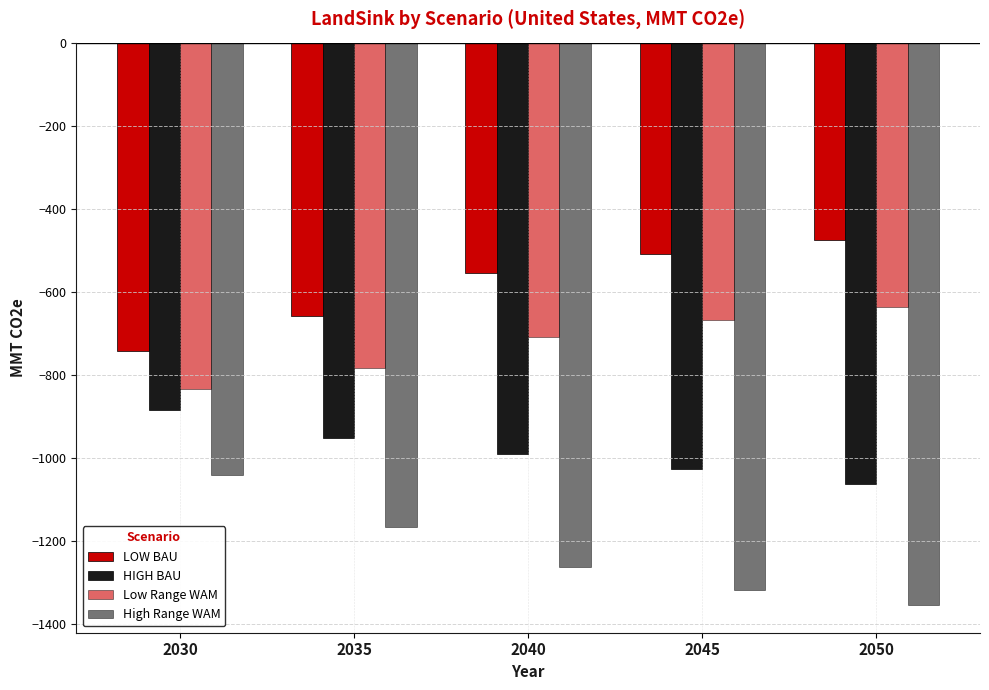

How many bars are there in each group?

4